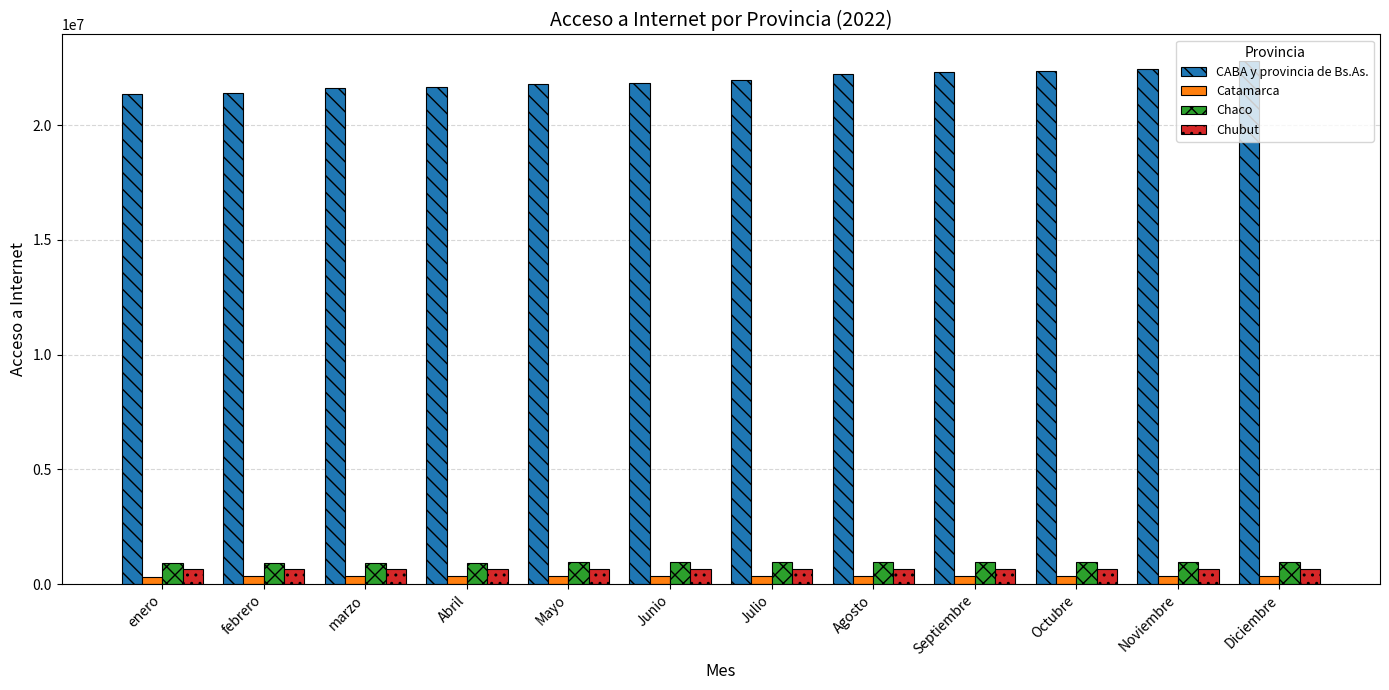

Is the value of Catamarca at Octubre greater than the value of CABA y provincia de Bs.As. at Abril?

No